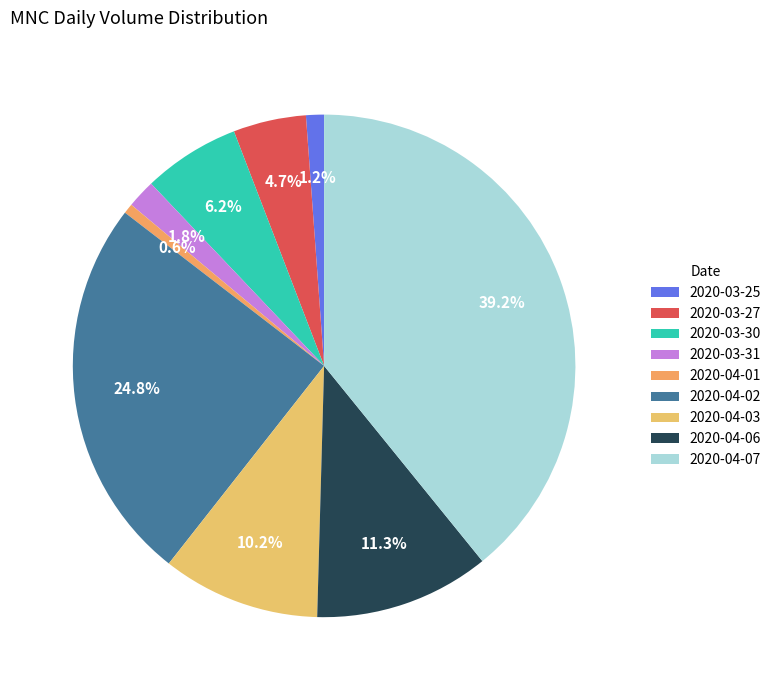

To the nearest percent, what is the difference between the largest and smallest slice percentages?

39%